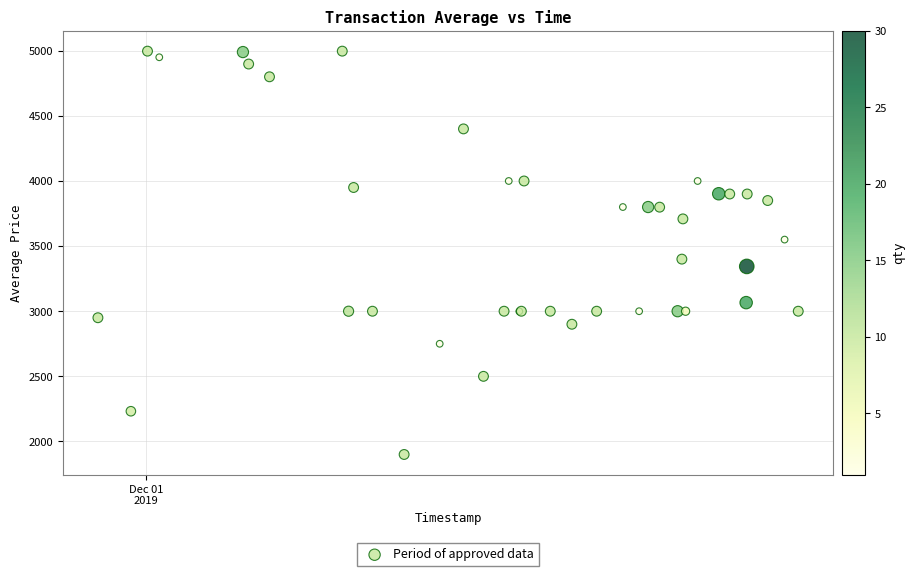

What Y value in the scatter plot is closest to 3448?

3400